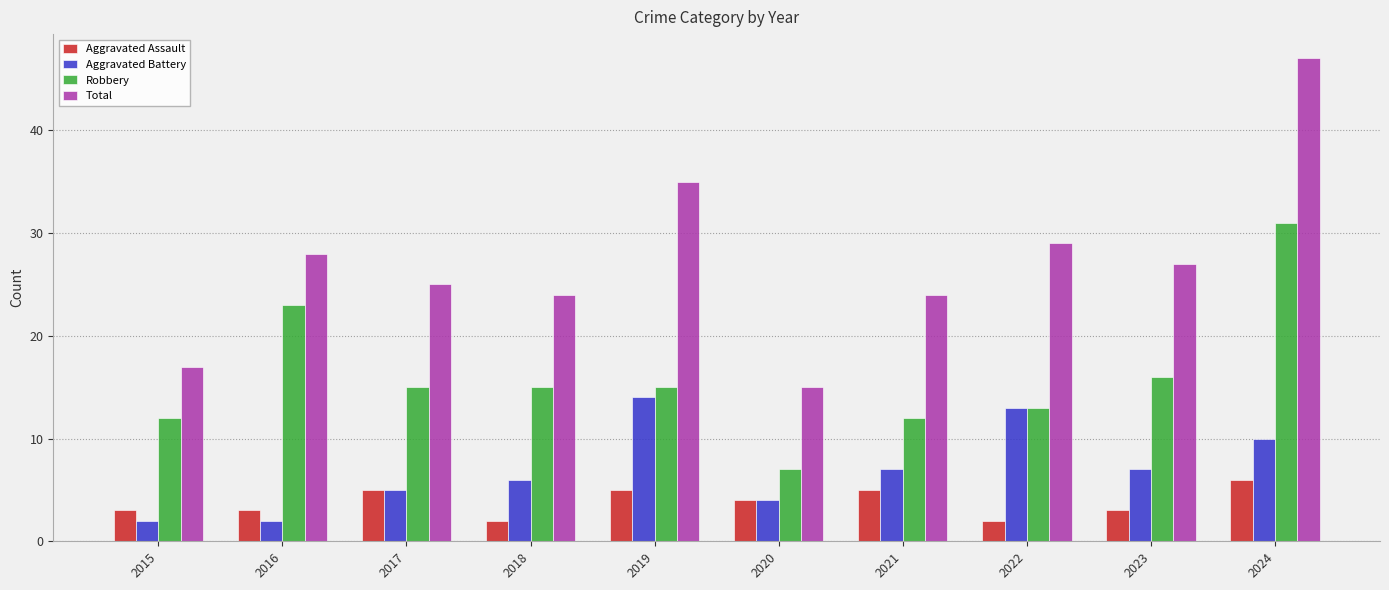

The Aggravated Battery series shows 5 at 2024. True or false?

False